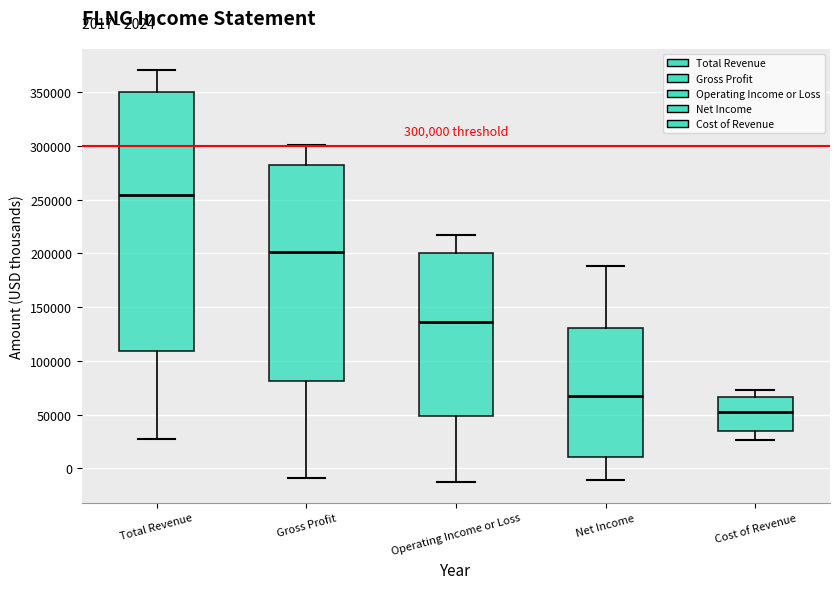

Which box is the tallest, from its lower edge to its upper edge?

Total Revenue